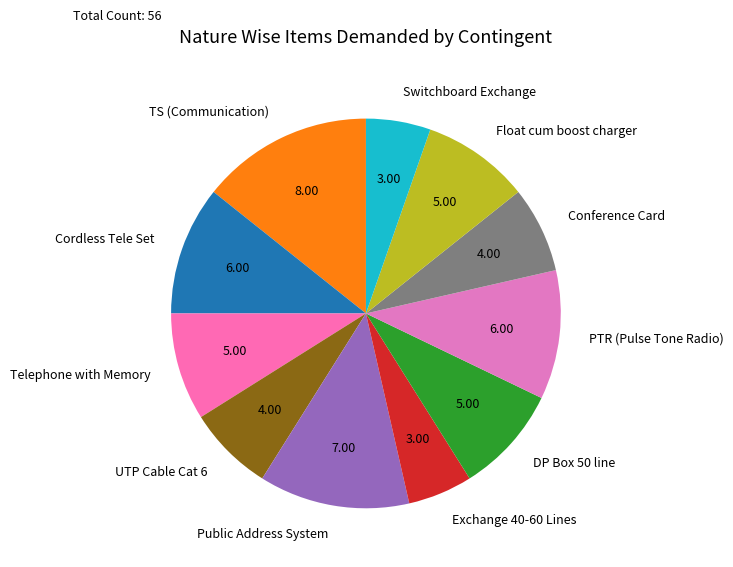

Between Public Address System and Switchboard Exchange, which is larger?

Public Address System